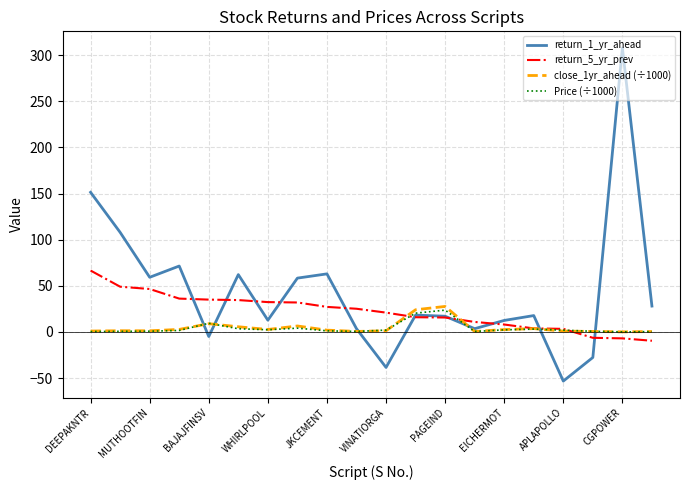

Which series has the largest total across all categories?

return_1_yr_ahead